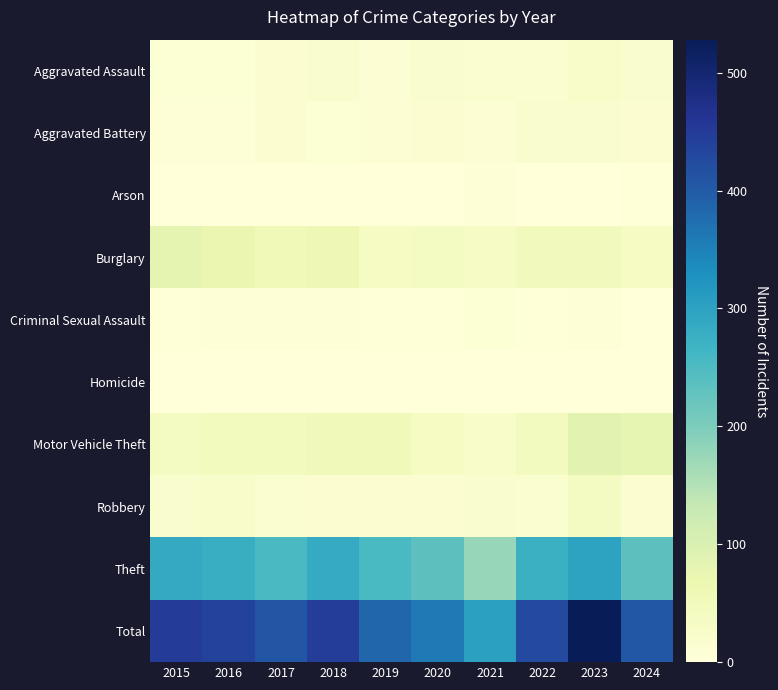

Reading left to right, extract all data points from this chart.

Aggravated Assault: 2015=10	2016=10	2017=14	2018=20	2019=12	2020=21	2021=18	2022=18	2023=25	2024=21
Aggravated Battery: 2015=7	2016=6	2017=13	2018=10	2019=12	2020=14	2021=12	2022=20	2023=22	2024=14
Arson: 2015=1	2016=0	2017=1	2018=0	2019=1	2020=0	2021=6	2022=0	2023=2	2024=3
Burglary: 2015=80	2016=70	2017=55	2018=60	2019=36	2020=38	2021=31	2022=49	2023=49	2024=37
Criminal Sexual Assault: 2015=3	2016=5	2017=8	2018=7	2019=3	2020=3	2021=10	2022=4	2023=7	2024=0
Homicide: 2015=1	2016=1	2017=1	2018=1	2019=0	2020=0	2021=1	2022=1	2023=0	2024=2
Motor Vehicle Theft: 2015=39	2016=45	2017=47	2018=50	2019=51	2020=36	2021=28	2022=42	2023=85	2024=77
Robbery: 2015=22	2016=24	2017=18	2018=16	2019=14	2020=14	2021=19	2022=18	2023=39	2024=16
Theft: 2015=286	2016=278	2017=252	2018=283	2019=255	2020=234	2021=177	2022=274	2023=299	2024=235
Total: 2015=449	2016=439	2017=409	2018=447	2019=384	2020=360	2021=302	2022=426	2023=528	2024=405